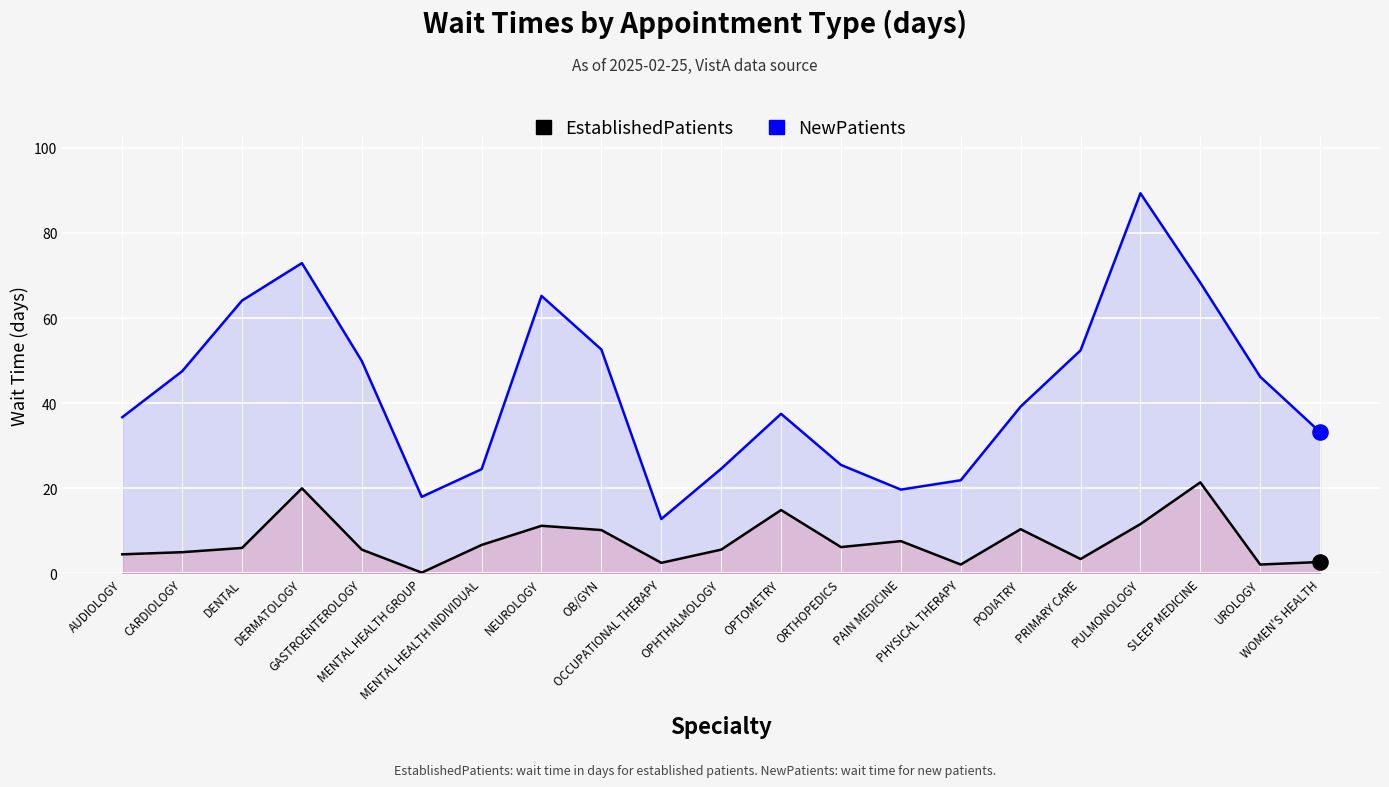

Which series has the widest spread of Y values?

NewPatients